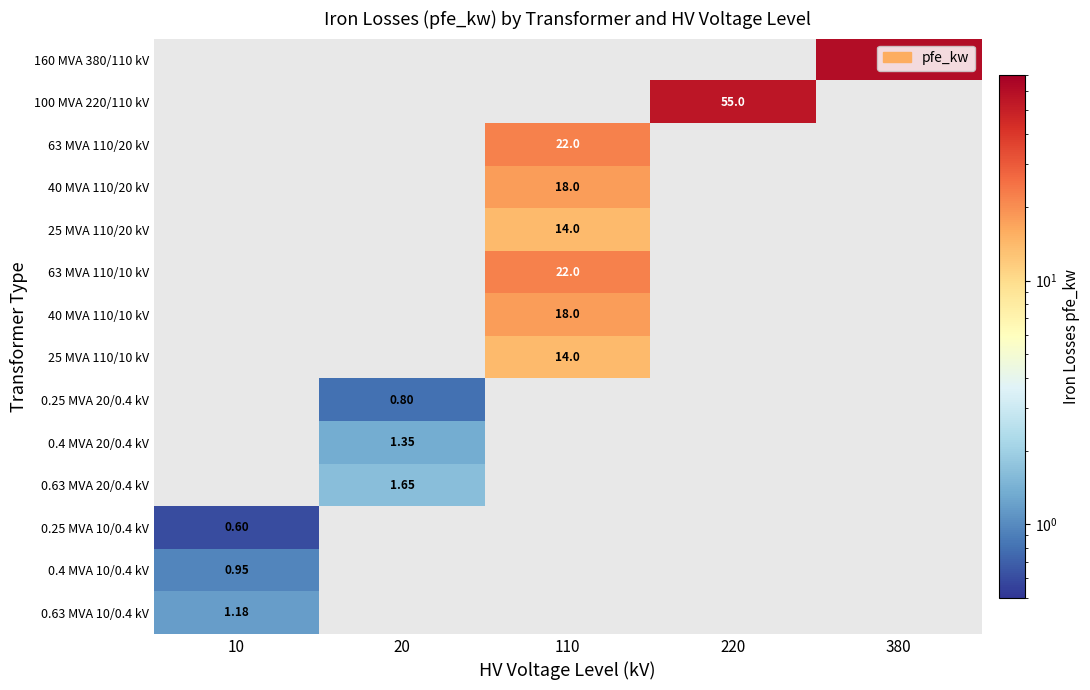

Which category has the lowest value in the 160 MVA 380/110 kV series?

10